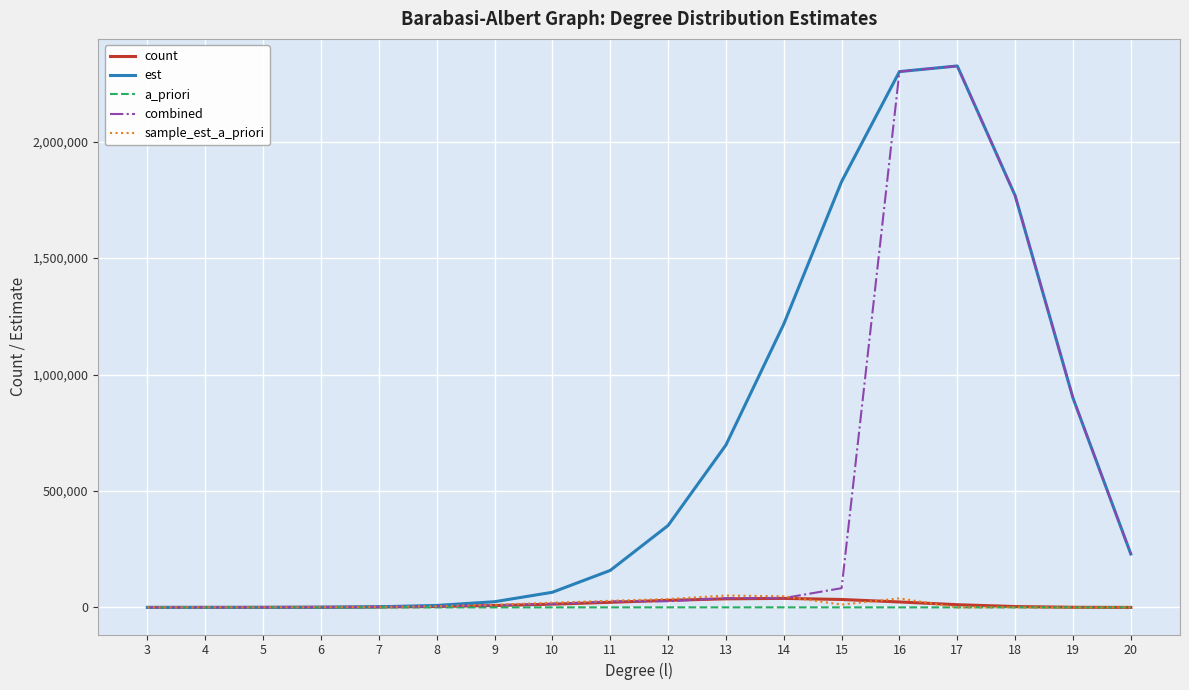

Which series has the largest total across all categories?

est